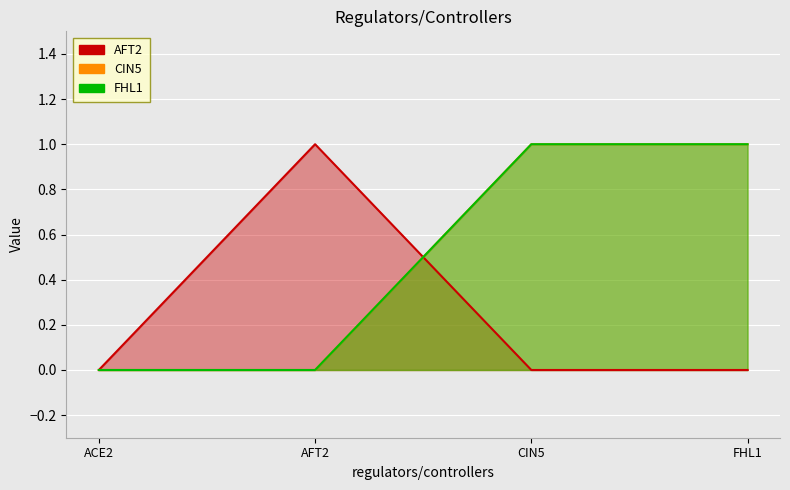

How many data points in CIN5 are less than 1?

2